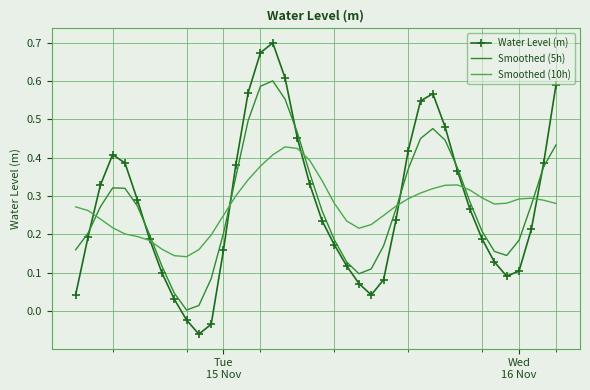

Which series has the largest range (max minus min)?

Water Level (m)